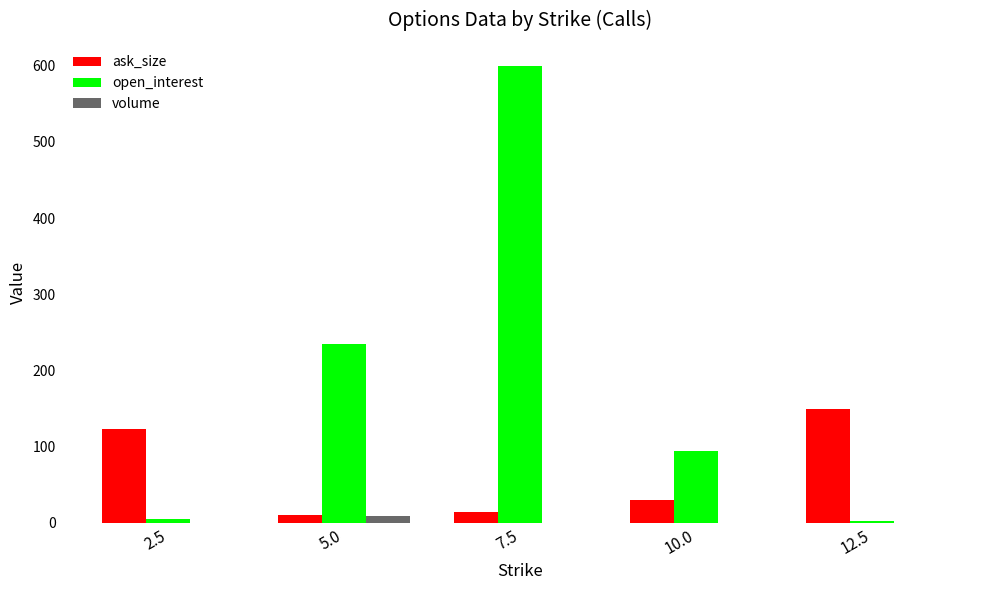

True or false: volume has a value of 0 at 10.0.

True